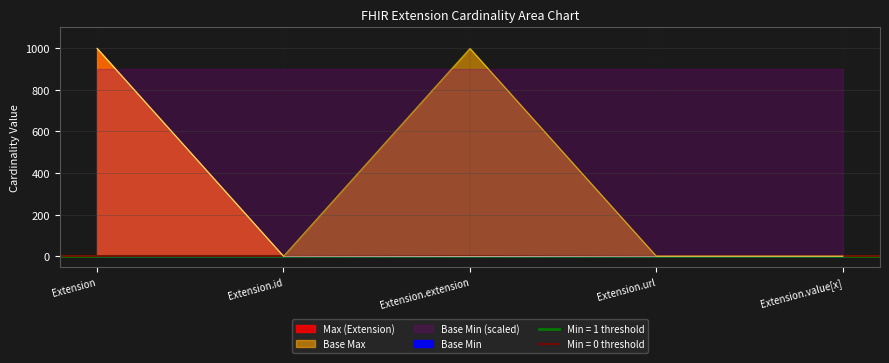

How many lines are shown in the chart?

2